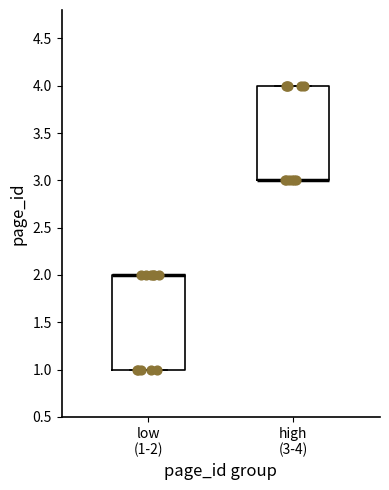

Reading left to right, transcribe this box plot: for each box, give where its median line is, the range the box spans, and where its two whiskers end, as read against the y-axis. The values are not printed on the chart, so give them approximately, as read against the axis.

low (1-2): median 2 (drawn on the box's upper edge), box 1 to 2, whiskers 1 to 2
high (3-4): median 3 (drawn on the box's lower edge), box 3 to 4, whiskers 3 to 4